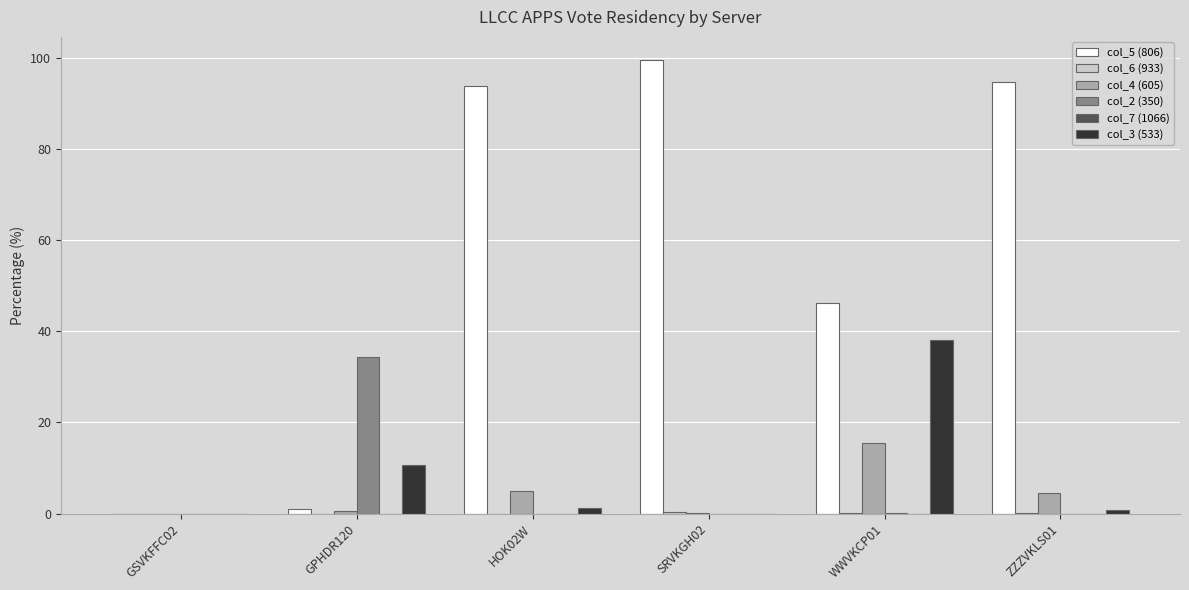

How many groups of bars are there?

6